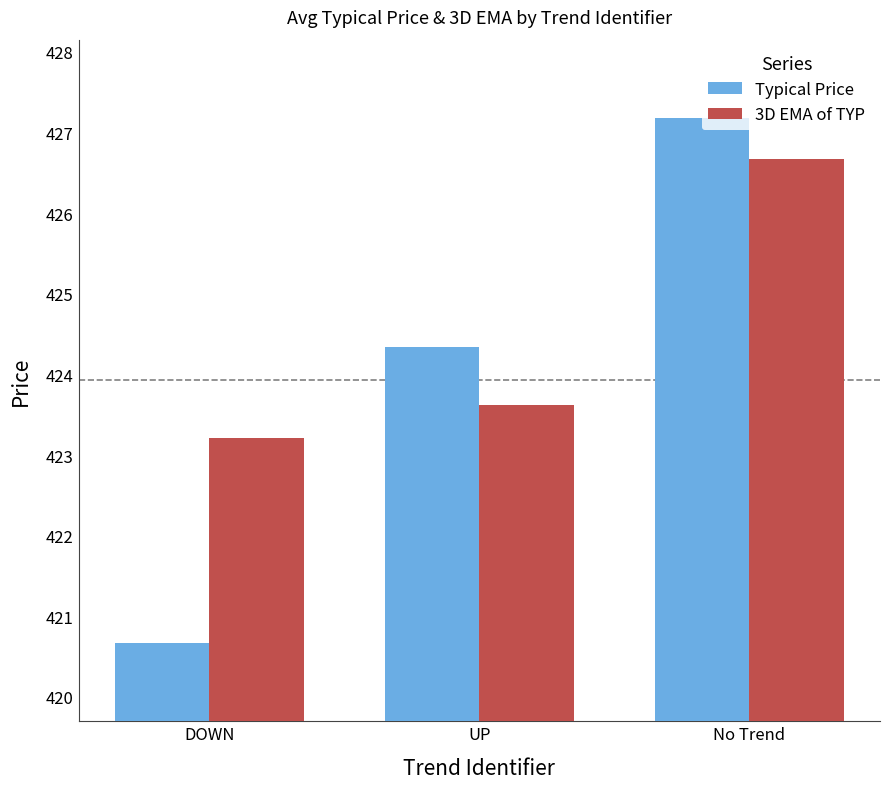

The value of Typical Price at DOWN is 246.4. True or false?

False